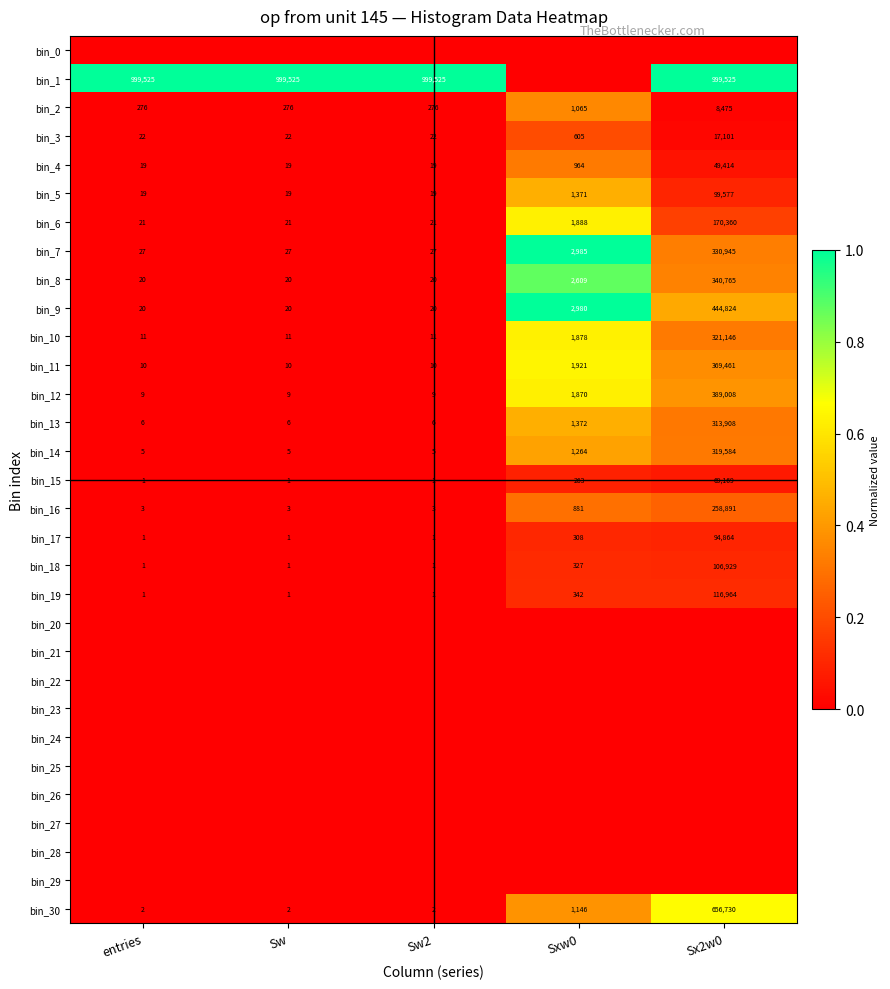

What is the greatest value displayed?

1.0